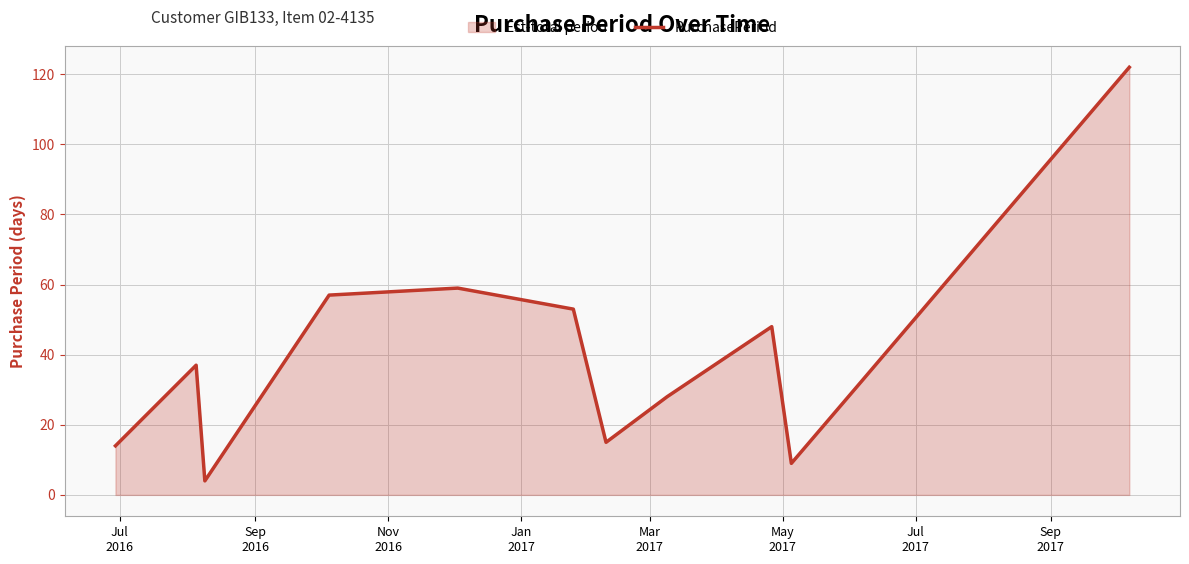

How many distinct data groups are displayed?

1